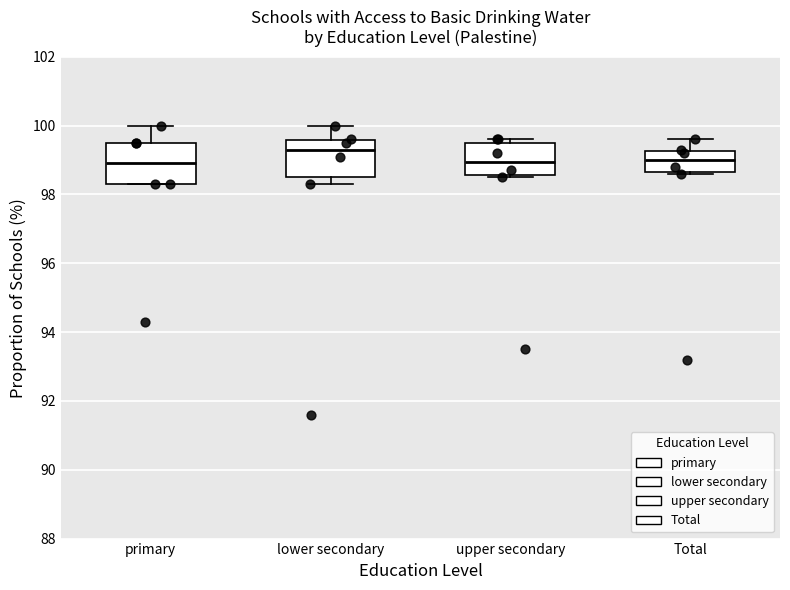

Where is the upper edge of the box for Total on the y-axis? The values are not printed on the chart, so give them approximately, as read against the axis.

99.2